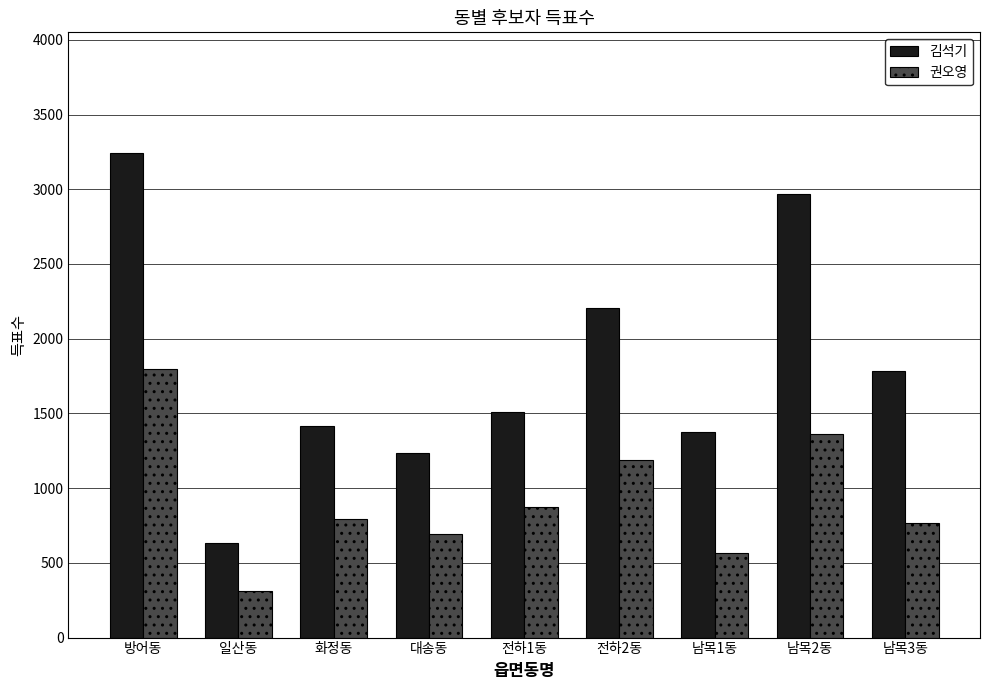

What position from the right is 남목3동?

1